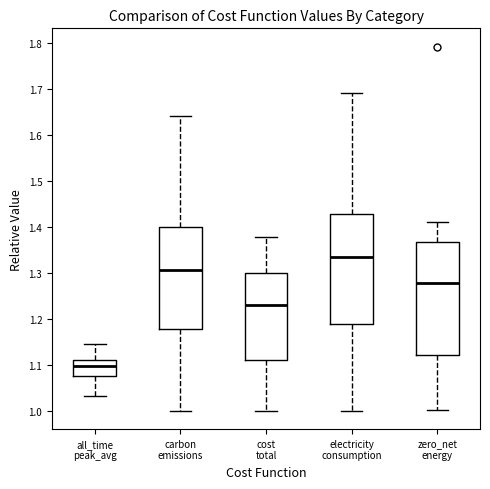

Where is the lower edge of the box for cost total on the y-axis? The values are not printed on the chart, so give them approximately, as read against the axis.

1.11